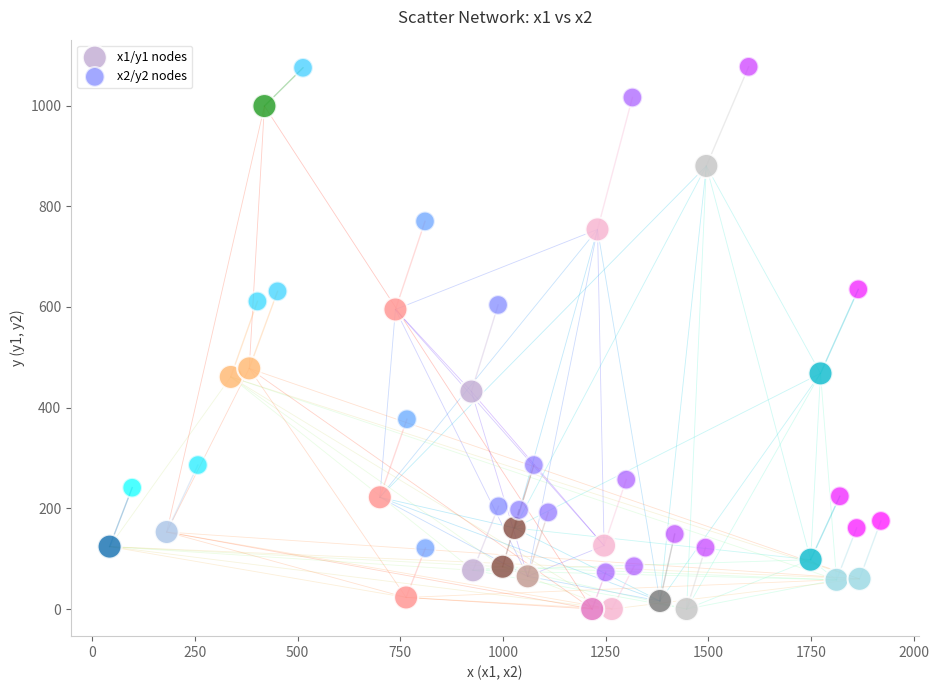

Which series reaches the minimum Y coordinate?

x1/y1 nodes